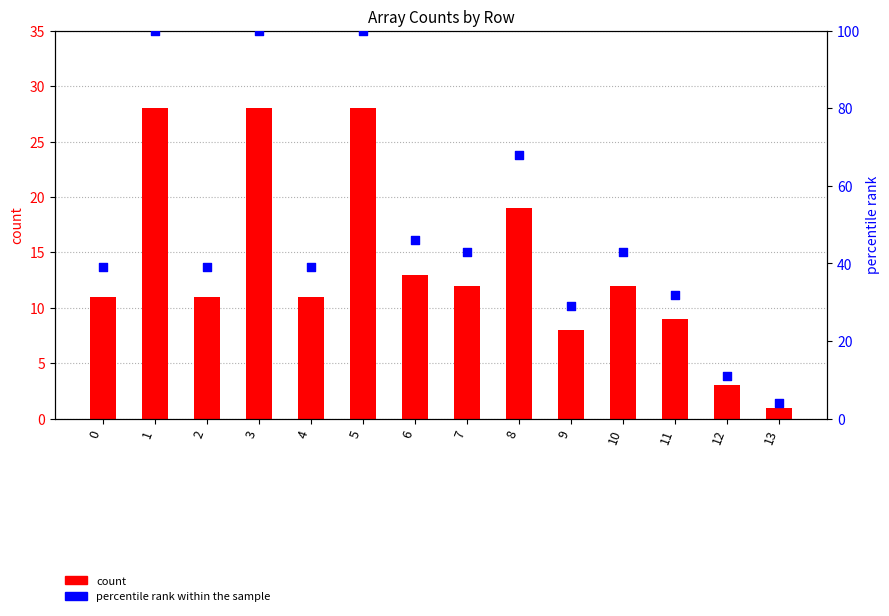

Which series contains the highest Y value?

percentile rank within the sample